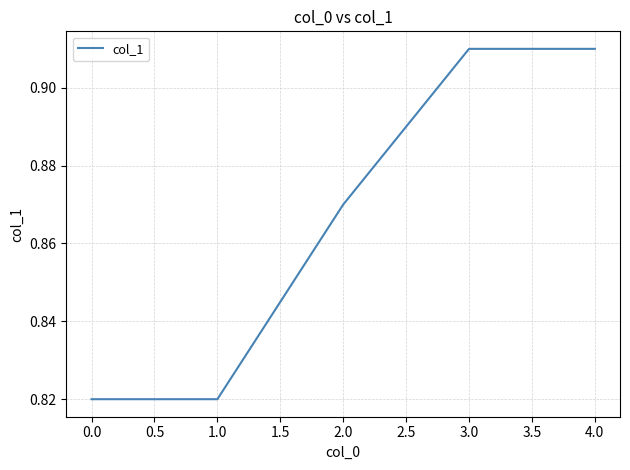

What position from the right is 0.0?

5